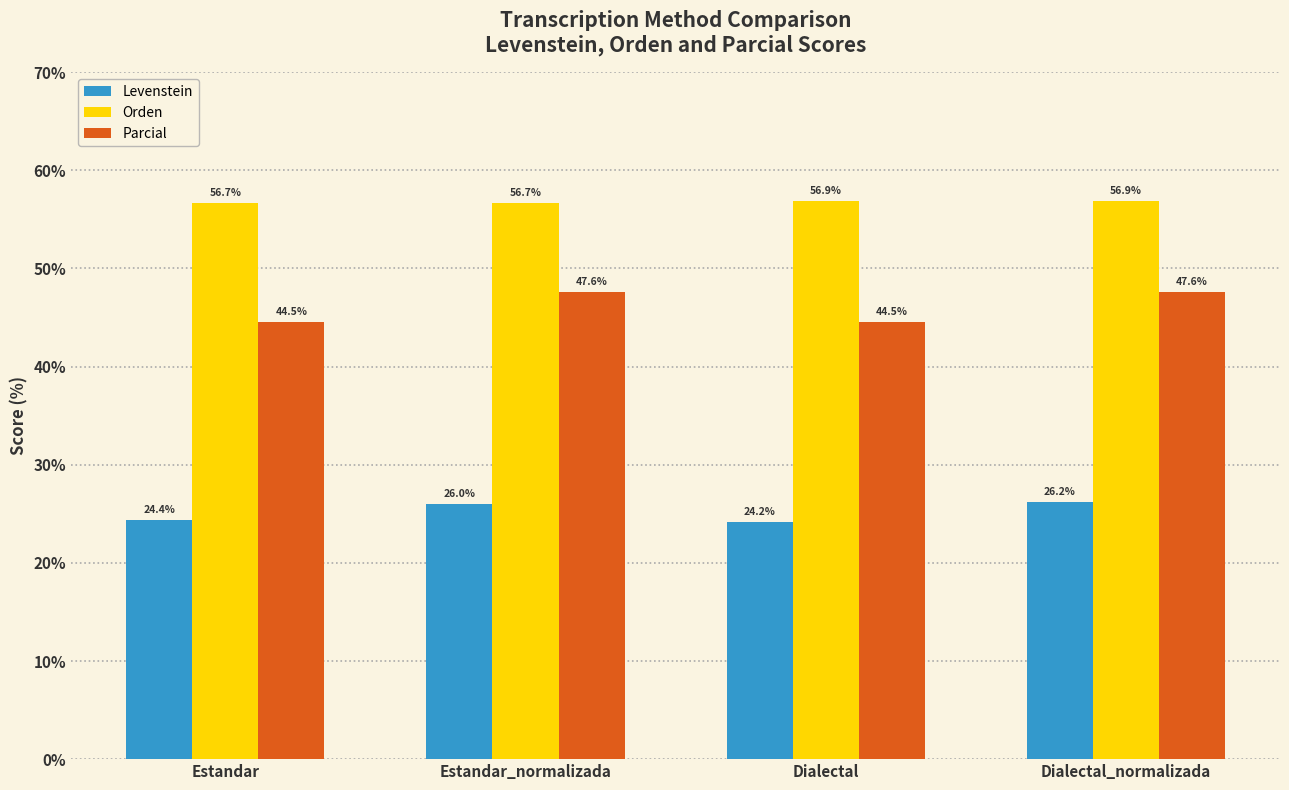

Reading left to right, transcribe all the data shown in this chart.

Levenstein: Estandar=24.4	Estandar_normalizada=26.0	Dialectal=24.2	Dialectal_normalizada=26.2
Orden: Estandar=56.7	Estandar_normalizada=56.7	Dialectal=56.9	Dialectal_normalizada=56.9
Parcial: Estandar=44.5	Estandar_normalizada=47.6	Dialectal=44.5	Dialectal_normalizada=47.6